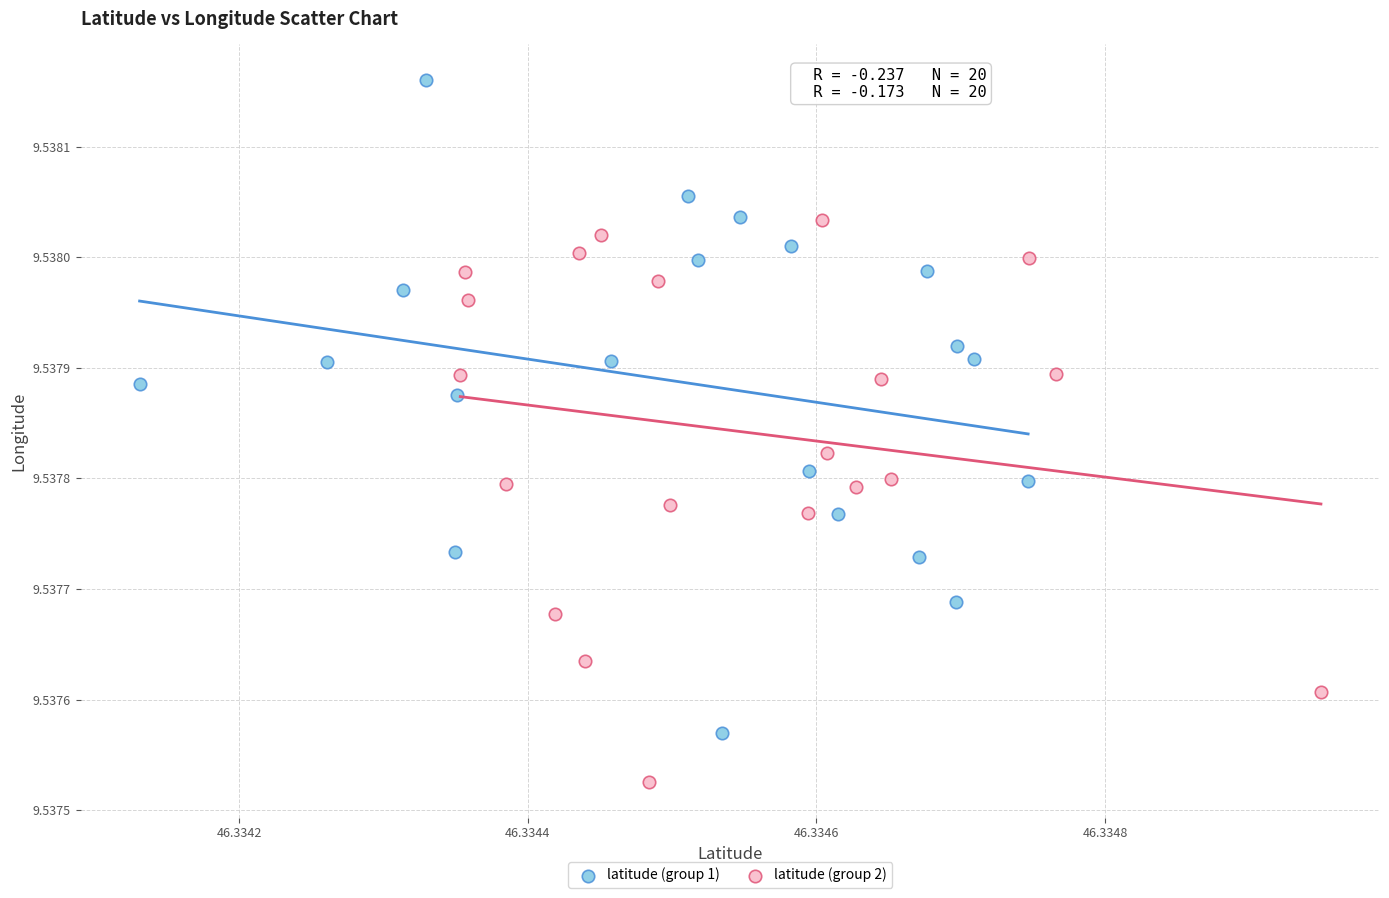

Which series contains the highest Y value?

latitude (group 1)